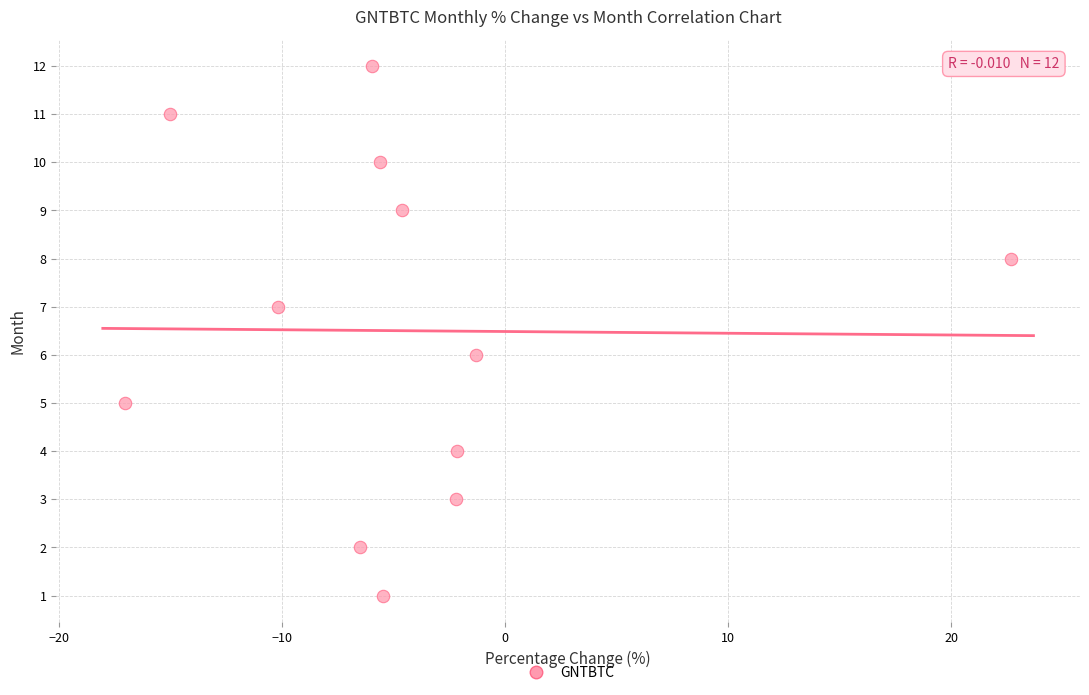

What is the range of Y values (max minus min)?

11